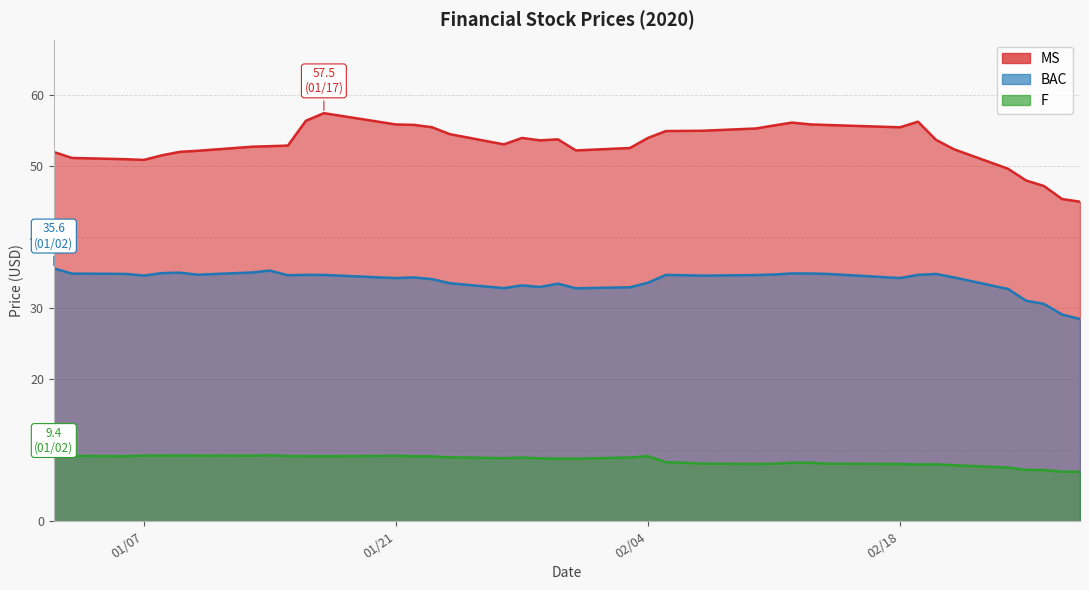

What are all the series names shown in the legend?

MS, BAC, F